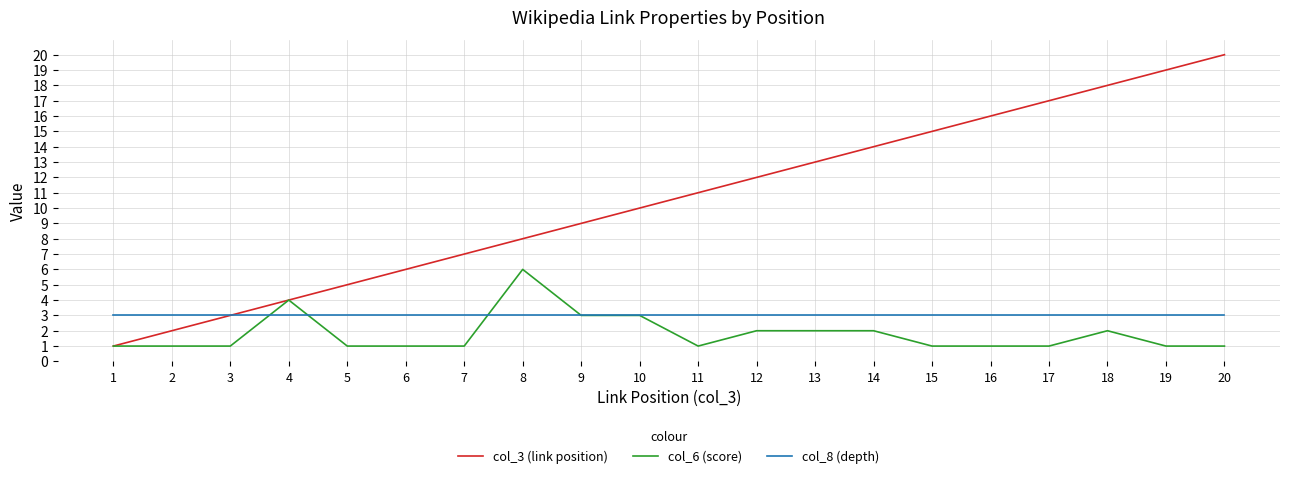

How many categories are shown in the chart?

20